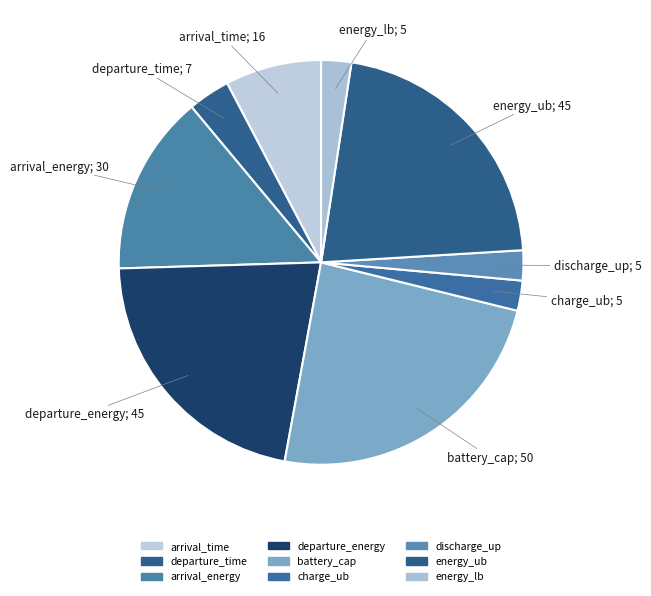

Count the number of slices in the pie.

9